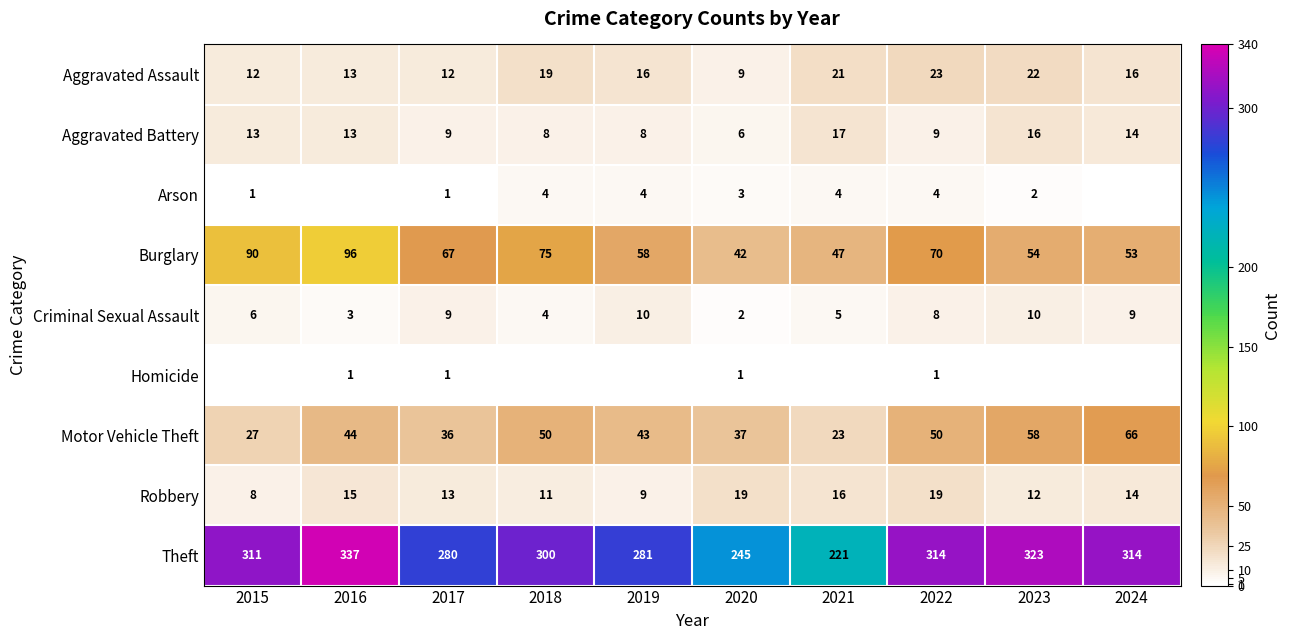

What is the difference between the maximum and minimum values in the Theft series?

116